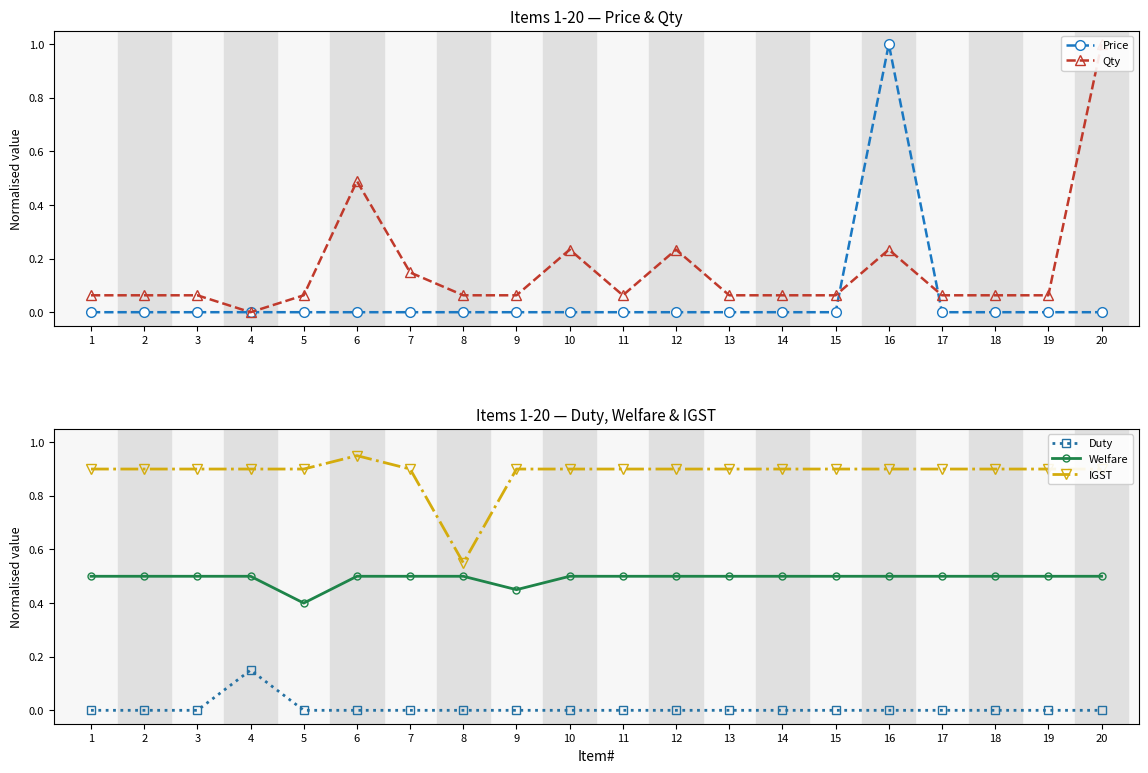

Between which two adjacent categories do Qty and Duty first intersect?

3 and 4